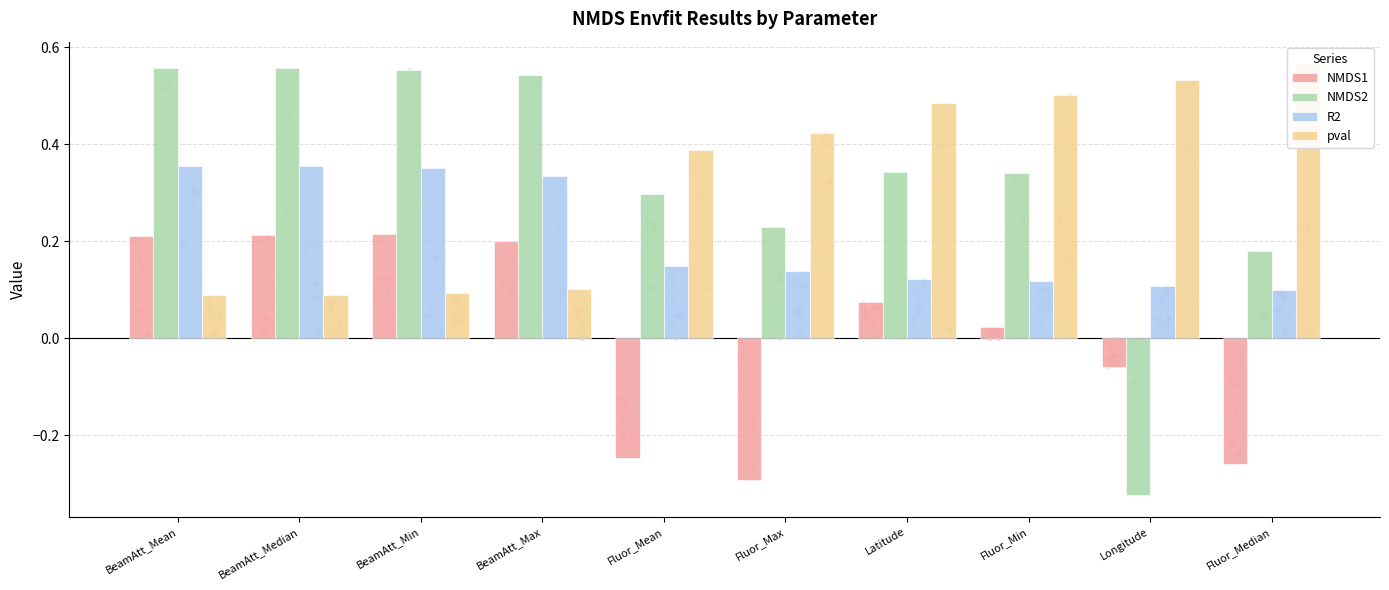

At which category is the sum across all series the highest?

BeamAtt_Mean